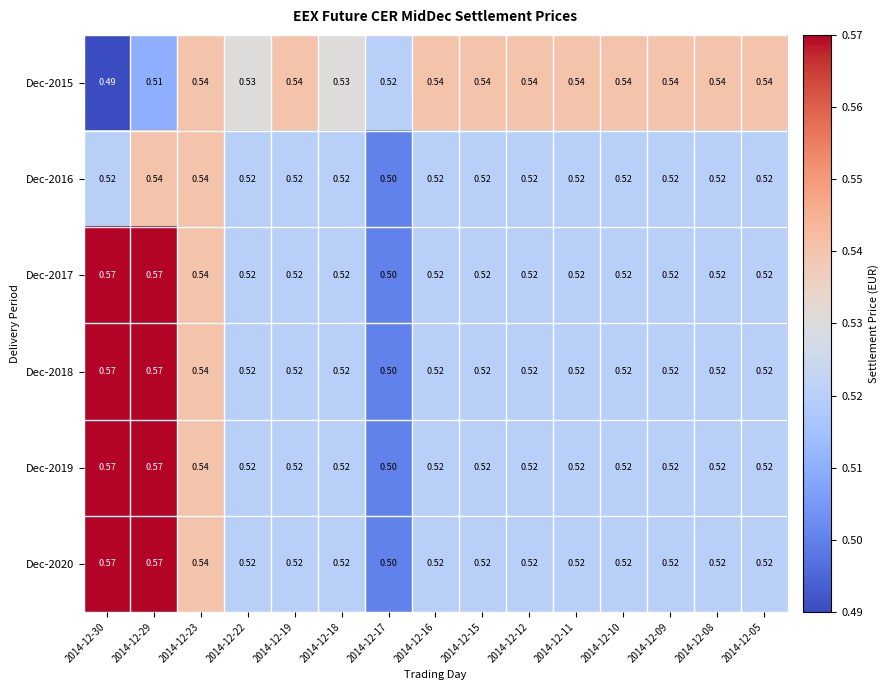

Is the value of Dec-2015 at 2014-12-29 greater than the value of Dec-2020 at 2014-12-19?

No